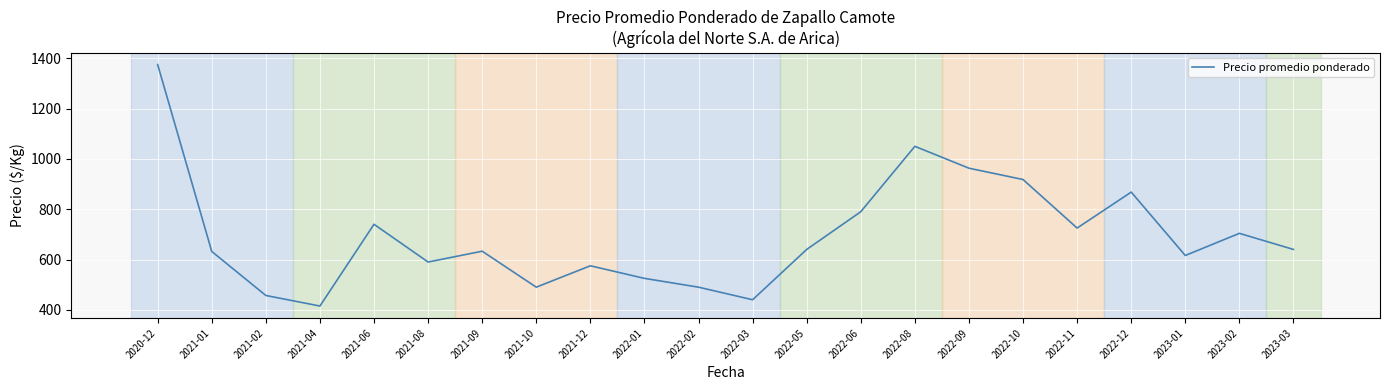

Is it true that the value at 2022-01 is 873?

False